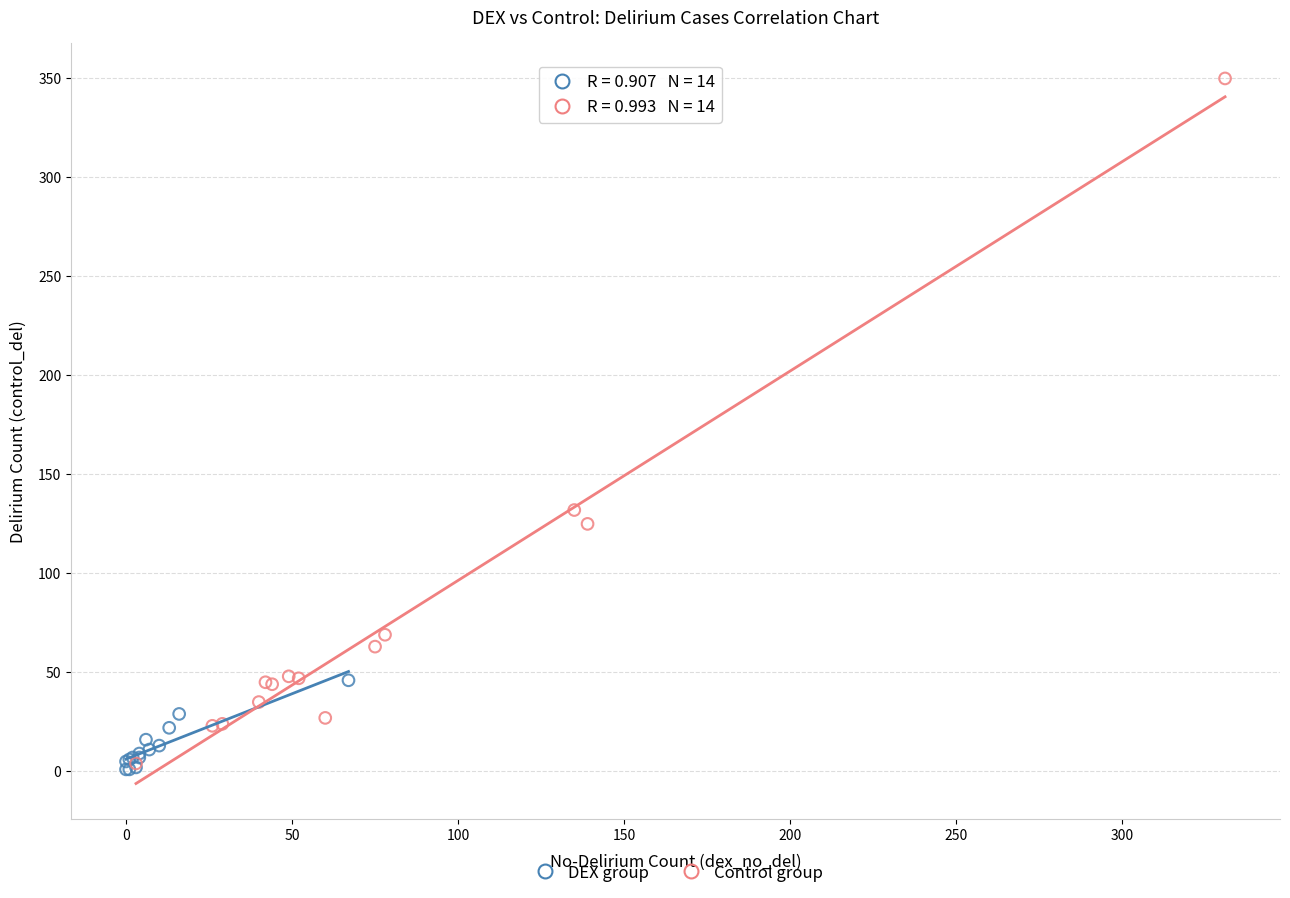

Which series has the largest Y range (max minus min)?

Control group